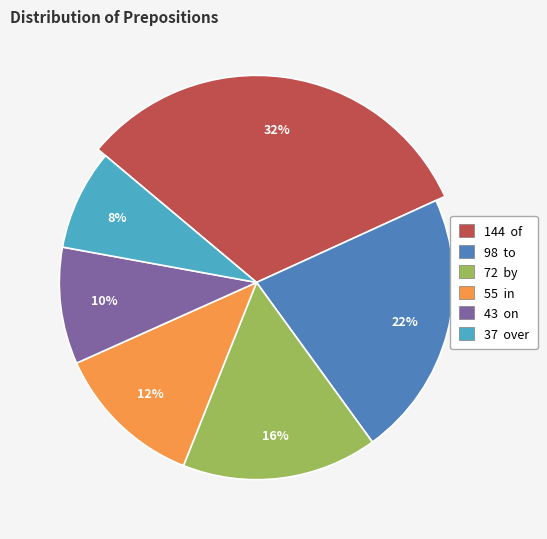

To the nearest percent, what percentage of the pie is on?

10%